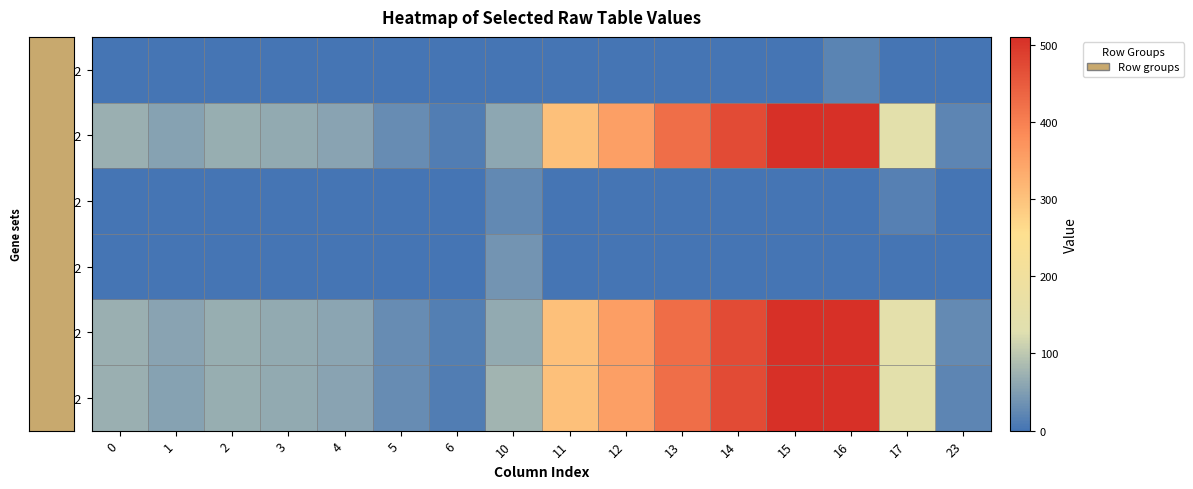

At which category is the sum across all series the highest?

16